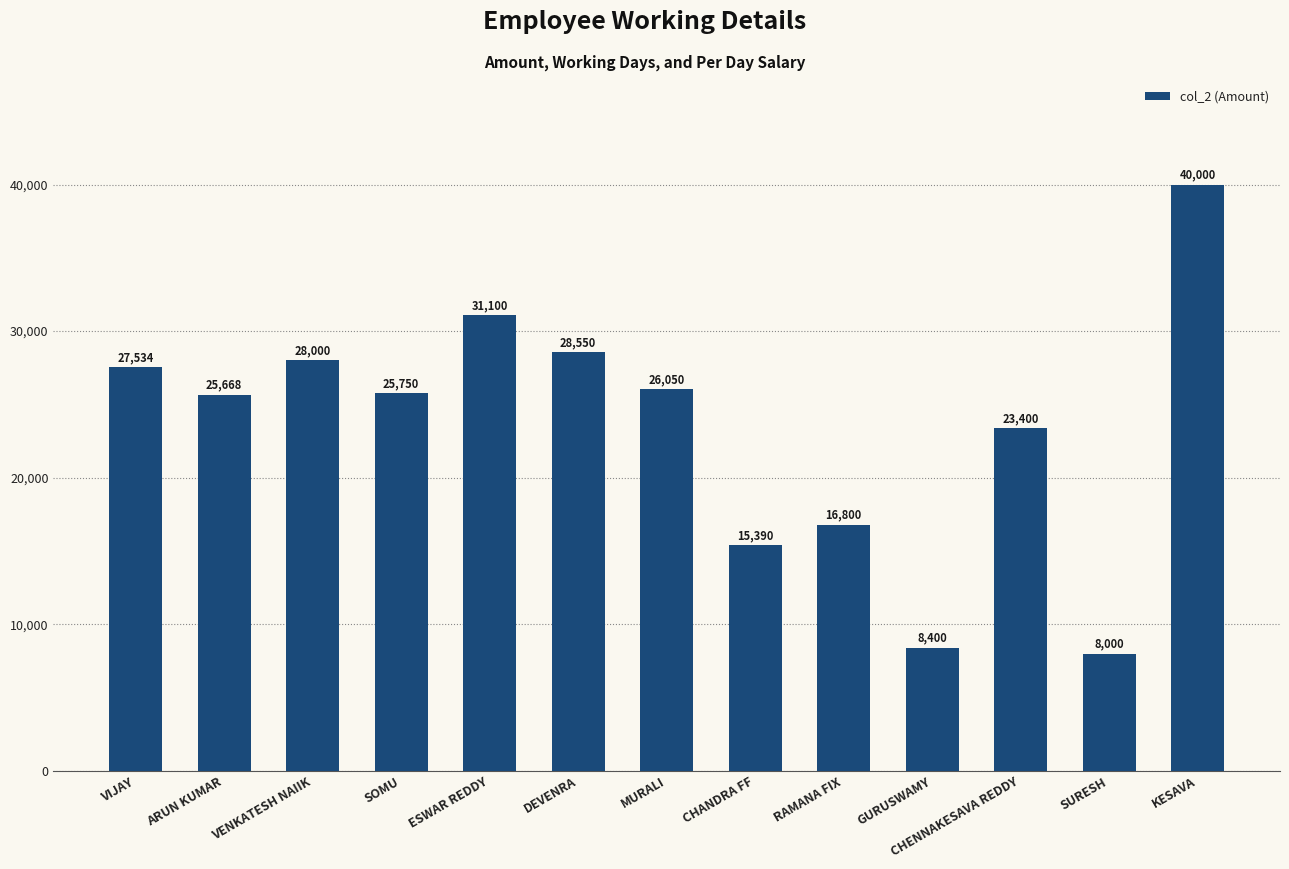

Approximately how many times larger is the value at ESWAR REDDY compared to CHENNAKESAVA REDDY?

1.3